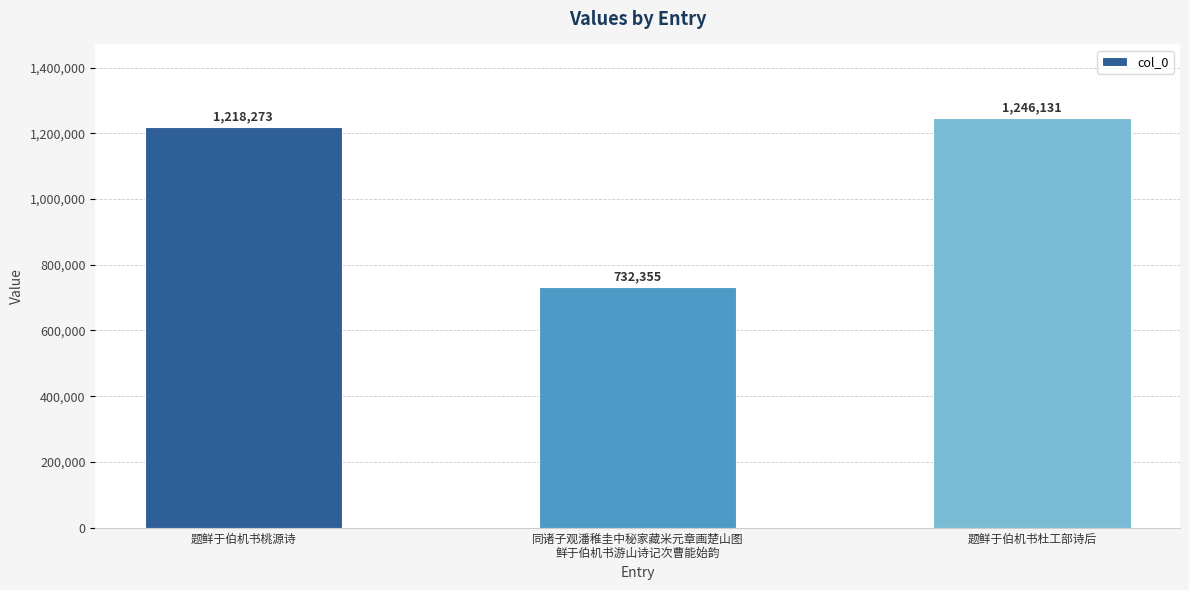

Reading right to left, extract all data points from this chart.

1246131	732355	1218273